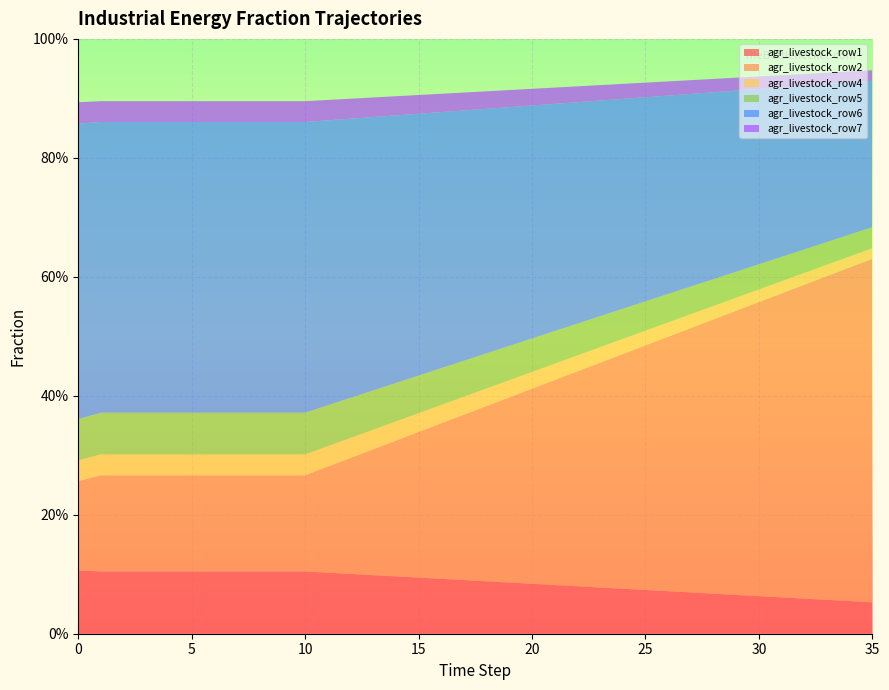

Reading left to right, list all the values displayed in this chart.

frac_inen_energy_agriculture_row1: 0=0.1	1=0.1	2=0.1	3=0.1	4=0.1	5=0.1	6=0.1	7=0.1	8=0.1	9=0.1	10=0.1	11=0.1	12=0.1	13=0.1	14=0.1	15=0.1	16=0.1	17=0.1	18=0.1	19=0.1	20=0.1	21=0.1	22=0.1	23=0.1	24=0.1	25=0.1	26=0.1	27=0.1	28=0.1	29=0.1	30=0.1	31=0.1	32=0.1	33=0.1	34=0.1	35=0.1
frac_inen_energy_agriculture_row2: 0=0.2	1=0.2	2=0.2	3=0.2	4=0.2	5=0.2	6=0.2	7=0.2	8=0.2	9=0.2	10=0.2	11=0.2	12=0.2	13=0.2	14=0.2	15=0.2	16=0.3	17=0.3	18=0.3	19=0.3	20=0.3	21=0.3	22=0.4	23=0.4	24=0.4	25=0.4	26=0.4	27=0.4	28=0.5	29=0.5	30=0.5	31=0.5	32=0.5	33=0.5	34=0.6	35=0.6
frac_inen_energy_agriculture_row4: 0=0.0	1=0.0	2=0.0	3=0.0	4=0.0	5=0.0	6=0.0	7=0.0	8=0.0	9=0.0	10=0.0	11=0.0	12=0.0	13=0.0	14=0.0	15=0.0	16=0.0	17=0.0	18=0.0	19=0.0	20=0.0	21=0.0	22=0.0	23=0.0	24=0.0	25=0.0	26=0.0	27=0.0	28=0.0	29=0.0	30=0.0	31=0.0	32=0.0	33=0.0	34=0.0	35=0.0
frac_inen_energy_agriculture_row5: 0=0.1	1=0.1	2=0.1	3=0.1	4=0.1	5=0.1	6=0.1	7=0.1	8=0.1	9=0.1	10=0.1	11=0.1	12=0.1	13=0.1	14=0.1	15=0.1	16=0.1	17=0.1	18=0.1	19=0.1	20=0.1	21=0.1	22=0.1	23=0.1	24=0.1	25=0.0	26=0.0	27=0.0	28=0.0	29=0.0	30=0.0	31=0.0	32=0.0	33=0.0	34=0.0	35=0.0
frac_inen_energy_agriculture_row6: 0=0.5	1=0.5	2=0.5	3=0.5	4=0.5	5=0.5	6=0.5	7=0.5	8=0.5	9=0.5	10=0.5	11=0.5	12=0.5	13=0.5	14=0.4	15=0.4	16=0.4	17=0.4	18=0.4	19=0.4	20=0.4	21=0.4	22=0.4	23=0.4	24=0.4	25=0.3	26=0.3	27=0.3	28=0.3	29=0.3	30=0.3	31=0.3	32=0.3	33=0.3	34=0.3	35=0.2
frac_inen_energy_agriculture_row7: 0=0.0	1=0.0	2=0.0	3=0.0	4=0.0	5=0.0	6=0.0	7=0.0	8=0.0	9=0.0	10=0.0	11=0.0	12=0.0	13=0.0	14=0.0	15=0.0	16=0.0	17=0.0	18=0.0	19=0.0	20=0.0	21=0.0	22=0.0	23=0.0	24=0.0	25=0.0	26=0.0	27=0.0	28=0.0	29=0.0	30=0.0	31=0.0	32=0.0	33=0.0	34=0.0	35=0.0